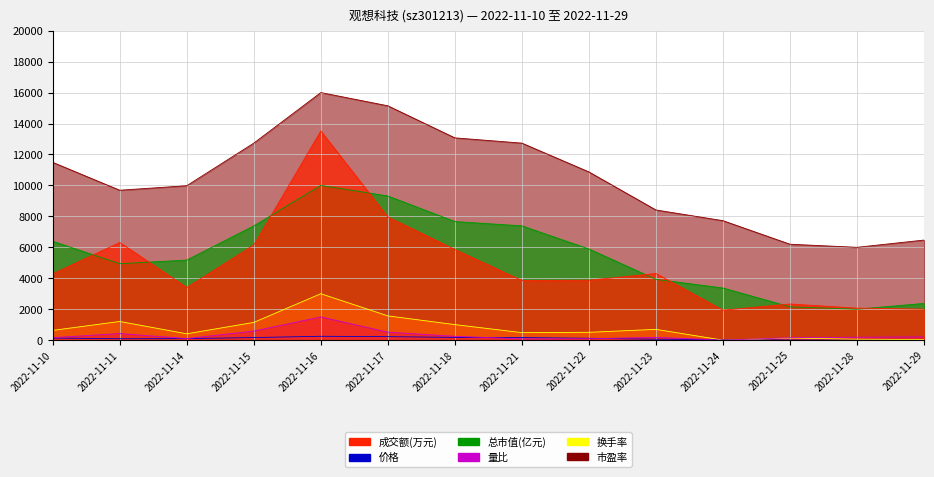

Which series has the largest total across all categories?

市盈率